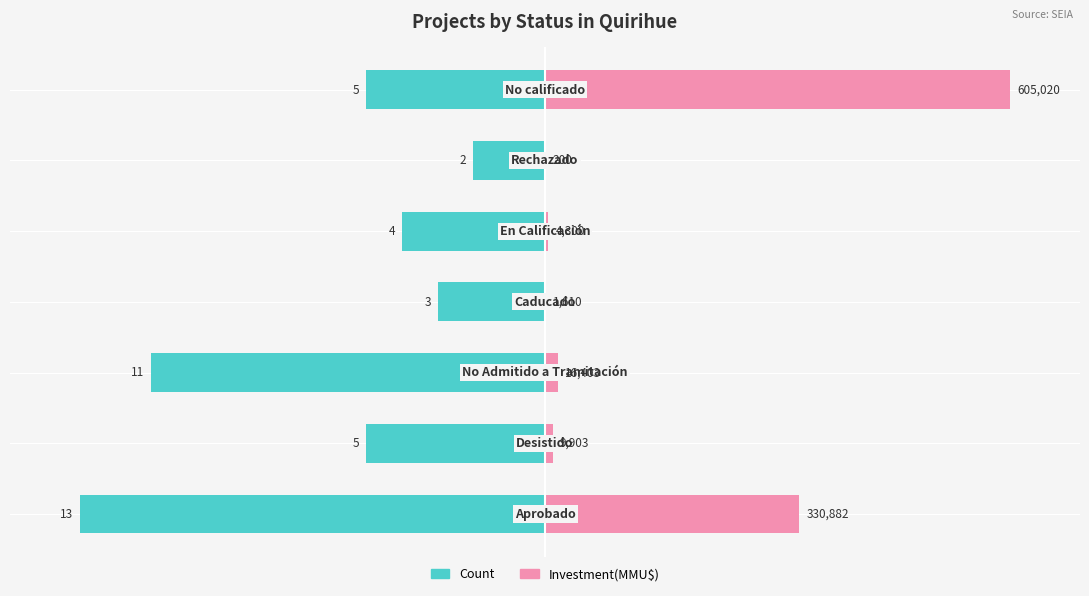

What are all the series names shown in the legend?

Count, Investment(MMU$)